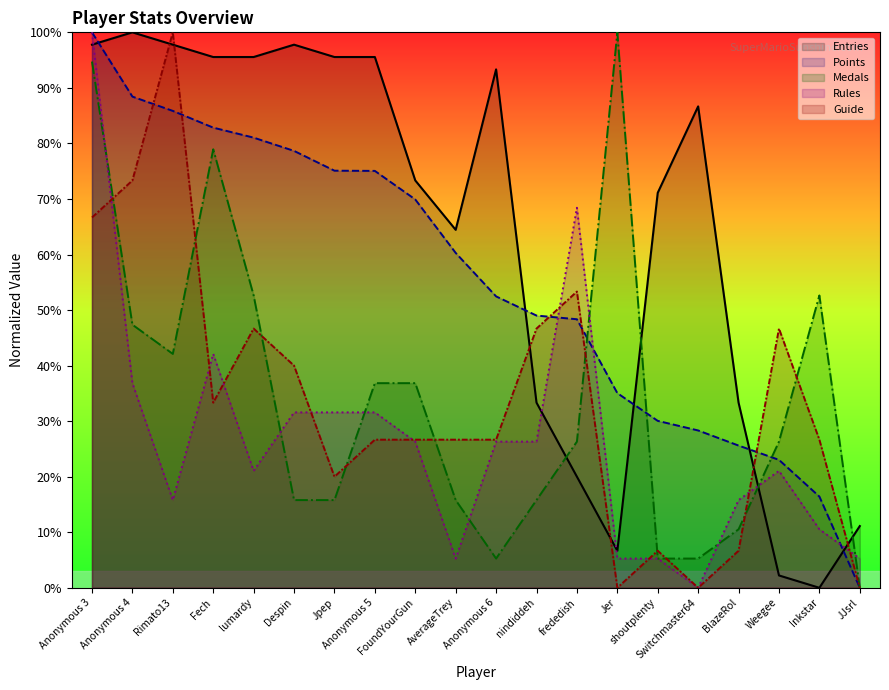

Which series has the largest range (max minus min)?

Points